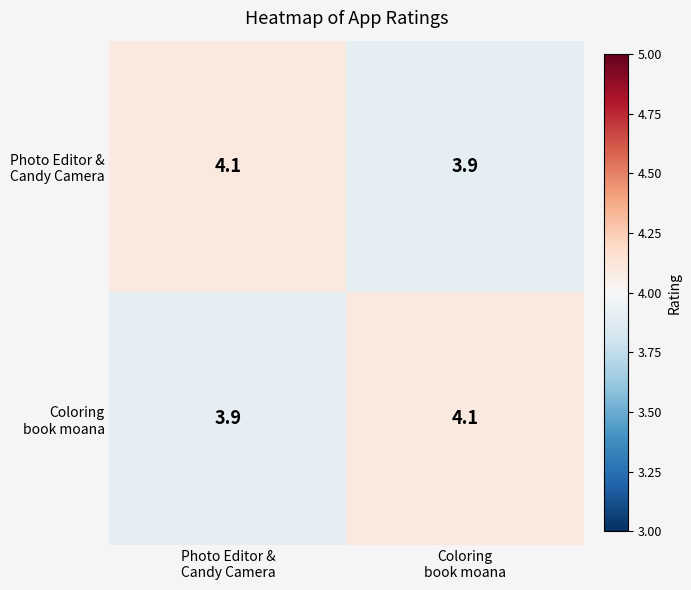

What is the smallest value displayed?

3.9